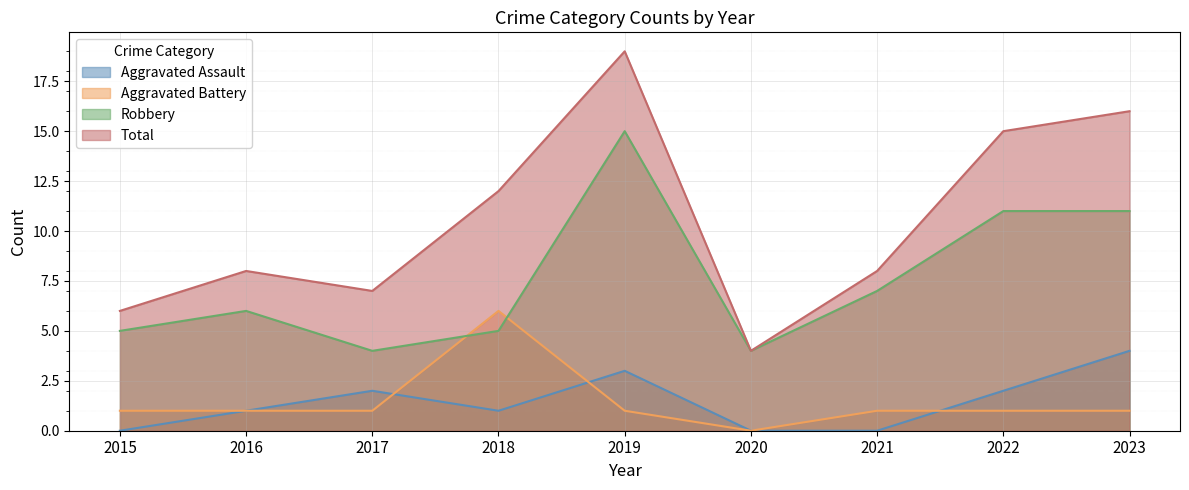

In Aggravated Assault, how many points are higher than both neighbors (excluding endpoints)?

2